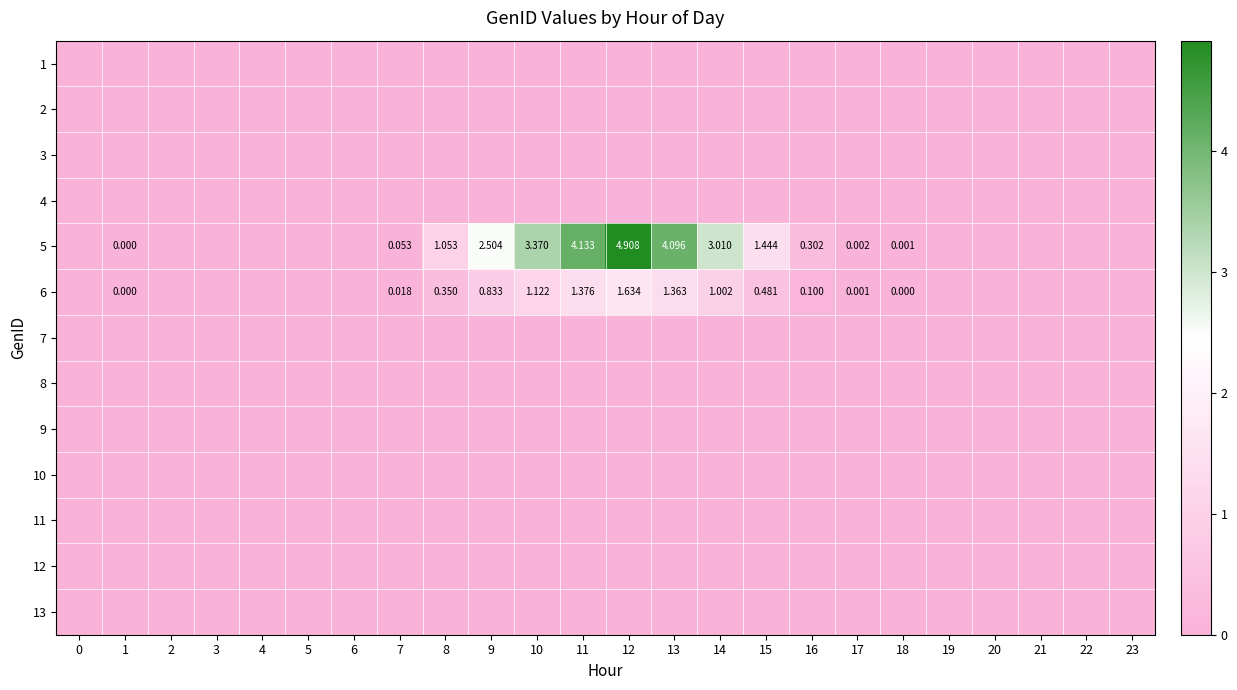

How many series are shown in this chart?

13